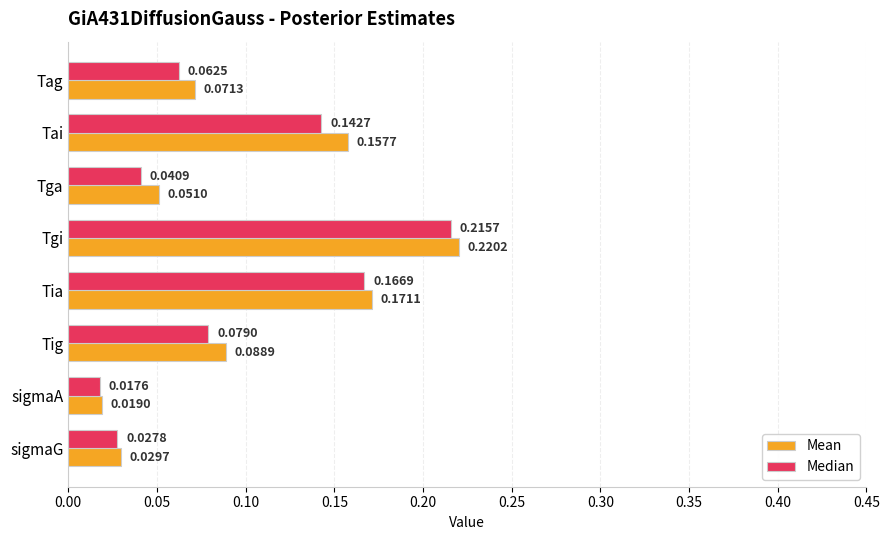

At how many categories does at least one series exceed 0?

8